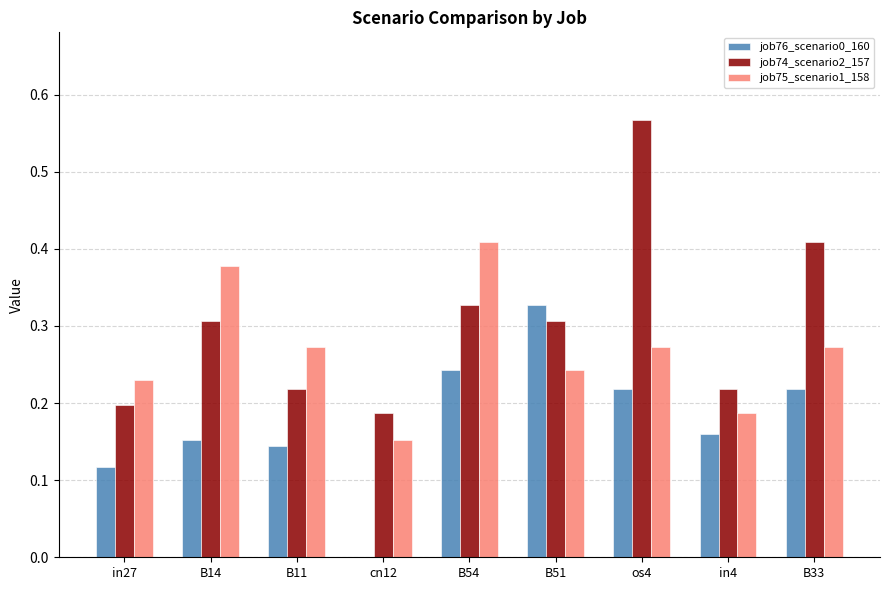

What is the sum of the job75_scenario1_158 values at B14 and B54?

0.8